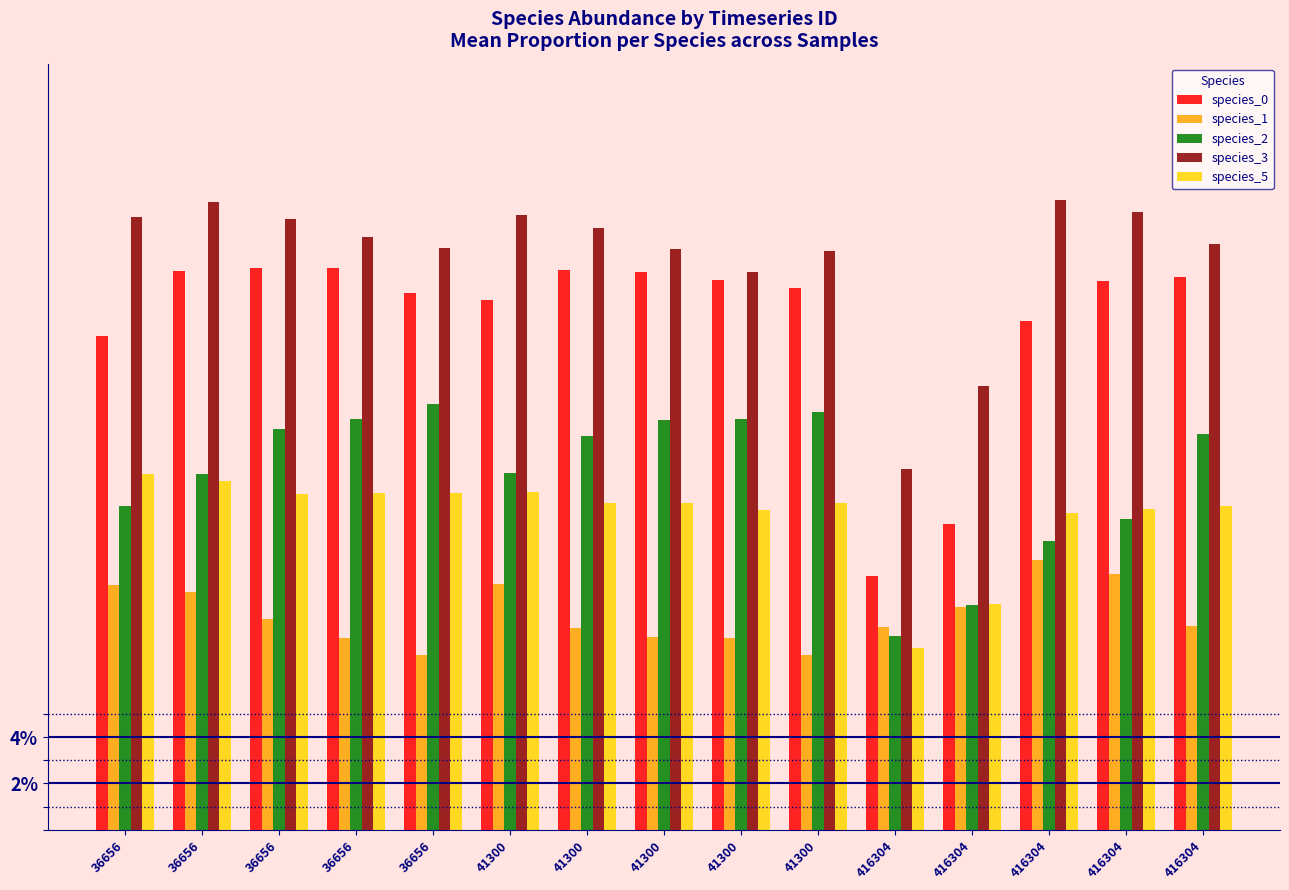

Are the bars grouped side by side (vs. stacked)?

Yes